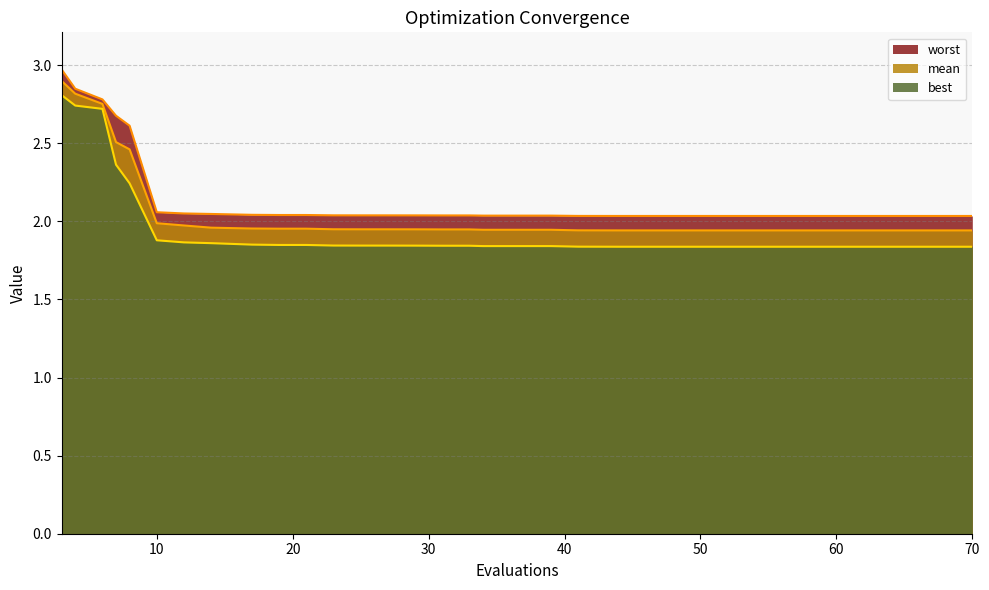

What is the average value of the worst series?

2.1